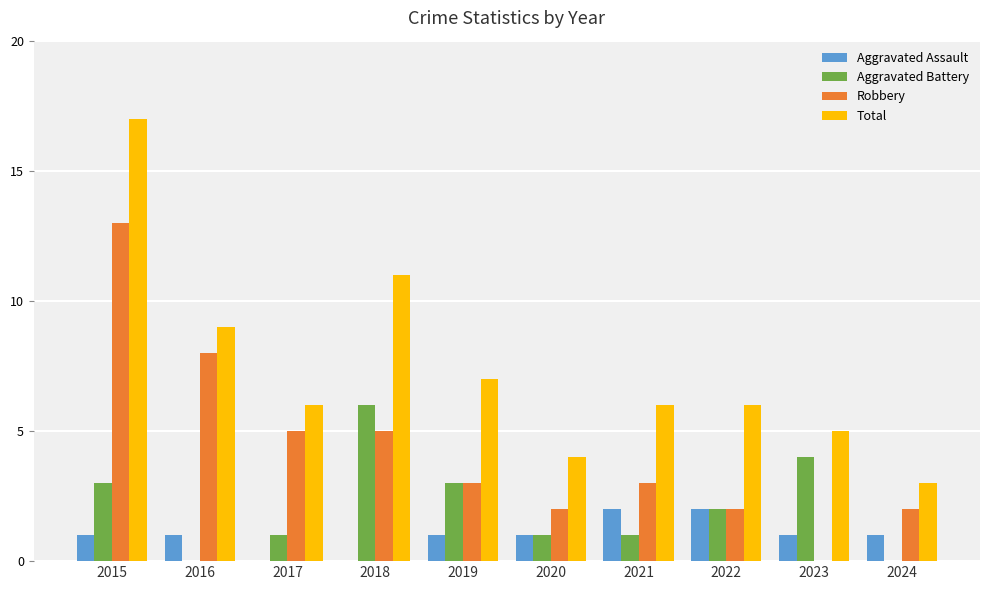

Are the bars horizontal?

No